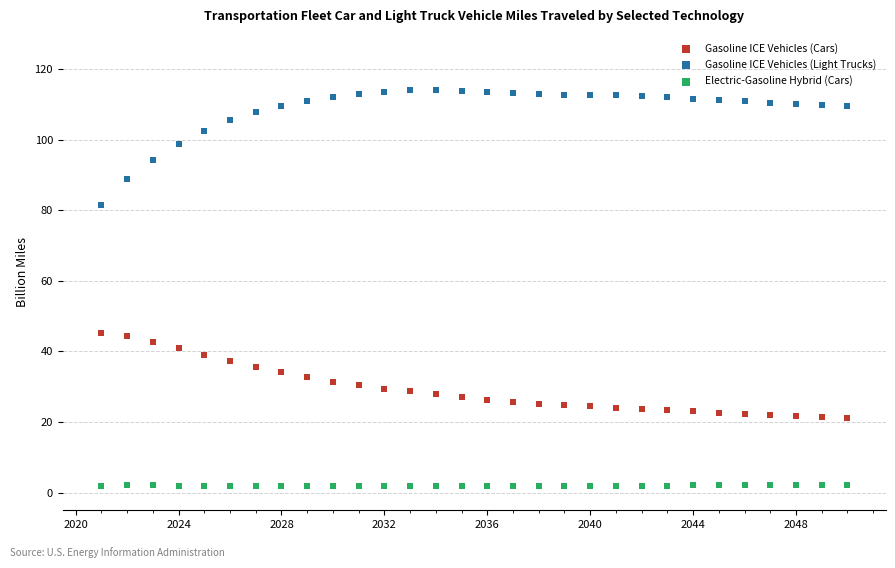

Which series has the largest Y range (max minus min)?

Gasoline ICE Vehicles (Light Trucks)